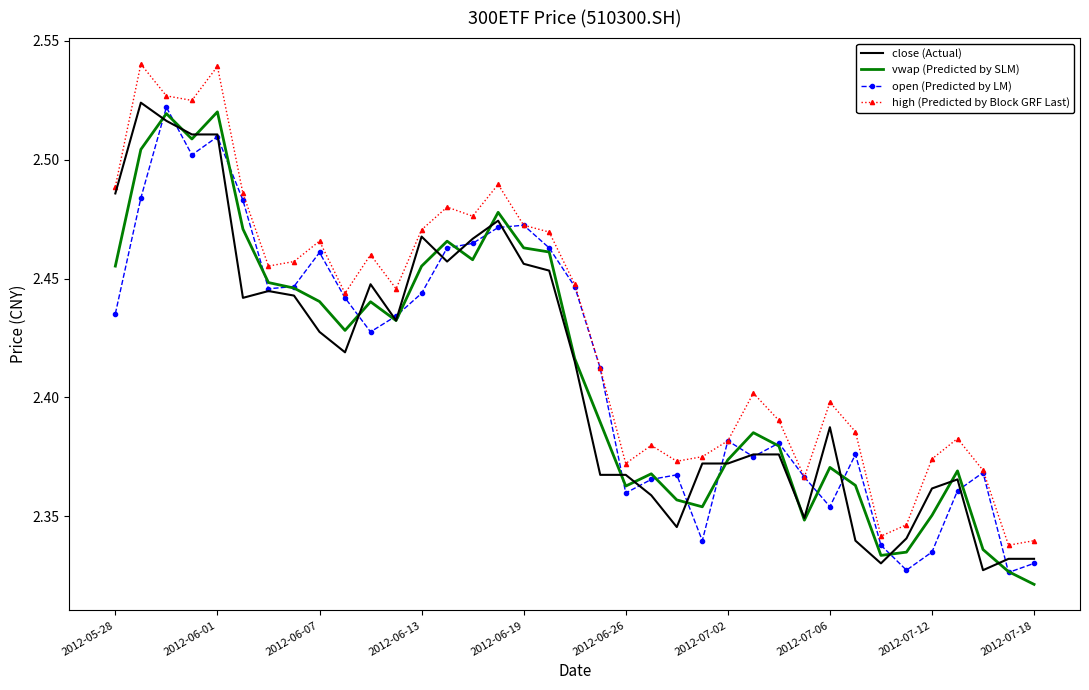

True or false: vwap (Predicted by SLM) and high (Predicted by Block GRF Last) cross at least once.

False